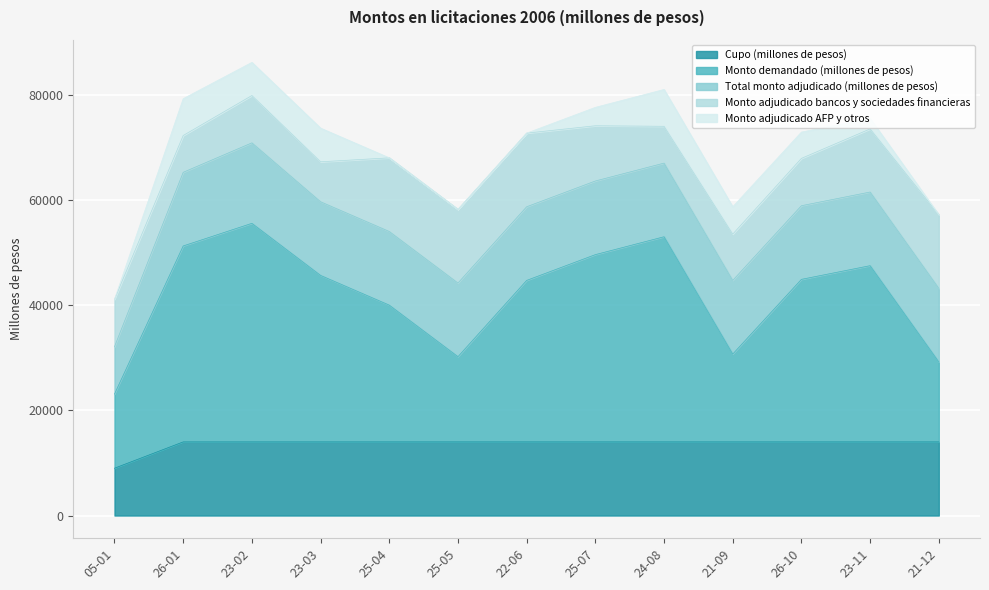

What is the difference between the second highest and minimum values in the Total monto adjudicado (millones de pesos) series?

5000